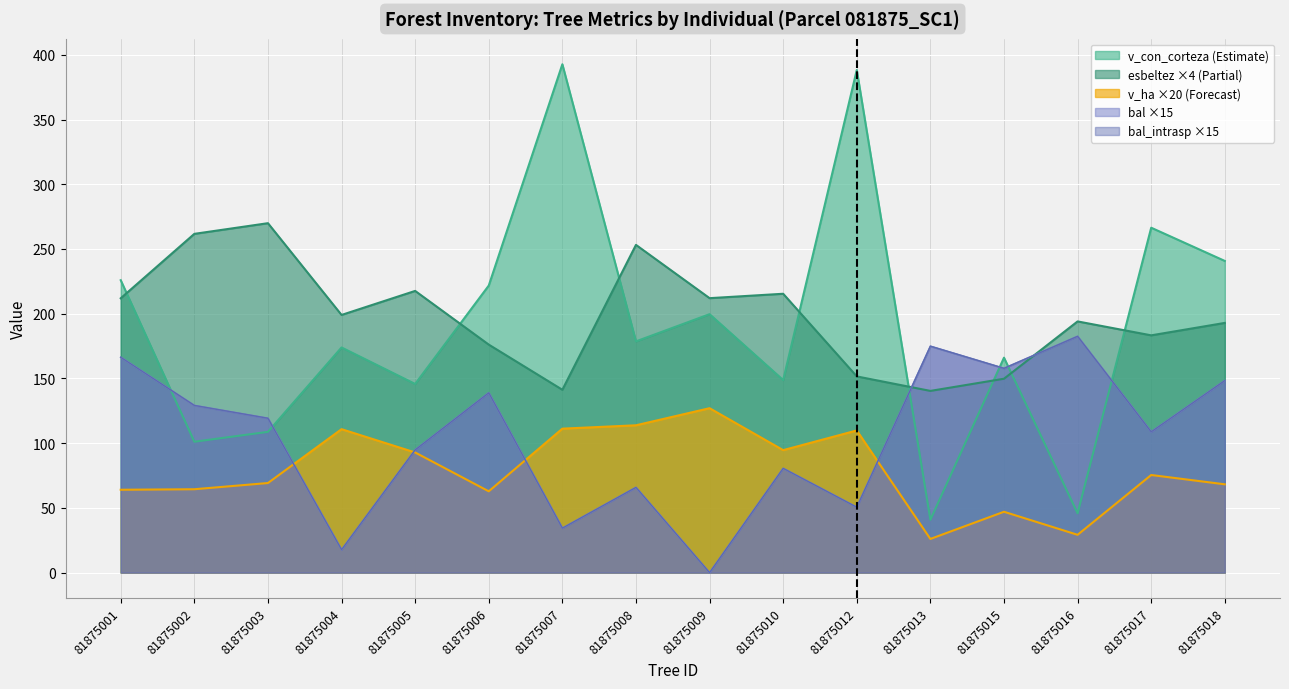

At how many categories does at least one series exceed 262?

4